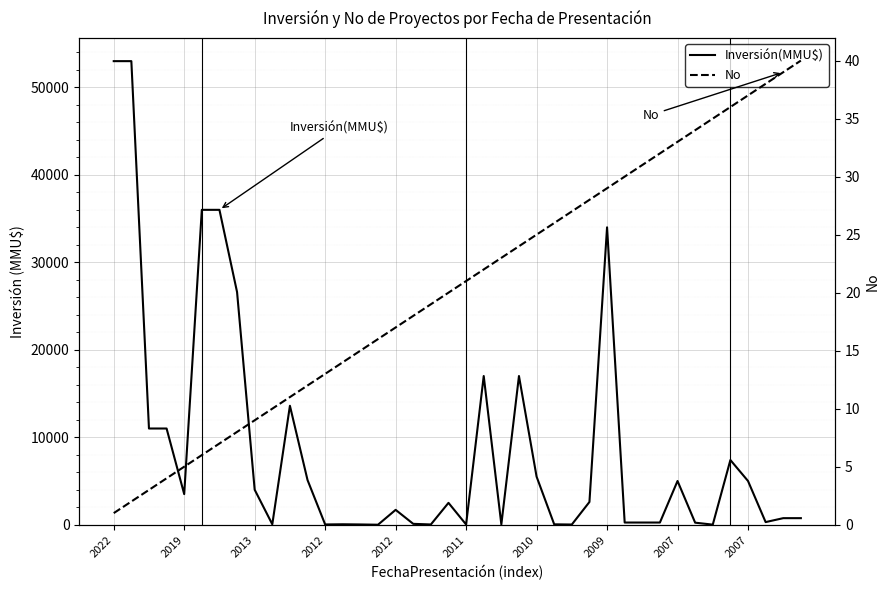

Is this an area chart (filled region under the line)?

No